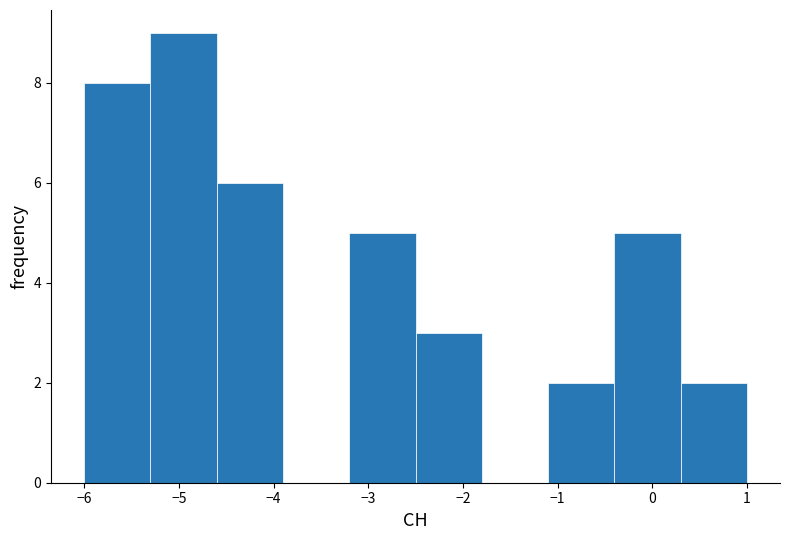

Reading left to right, transcribe this chart: for each bar, give the range it covers on the x-axis and its height. The values are not printed on the chart, so give them approximately, as read against the axis.

-6.0 to -5.3: 8
-5.3 to -4.6: 9
-4.6 to -3.9: 6
-3.9 to -3.2: 0
-3.2 to -2.5: 5
-2.5 to -1.8: 3
-1.8 to -1.1: 0
-1.1 to -0.4: 2
-0.4 to 0.3: 5
0.3 to 1.0: 2